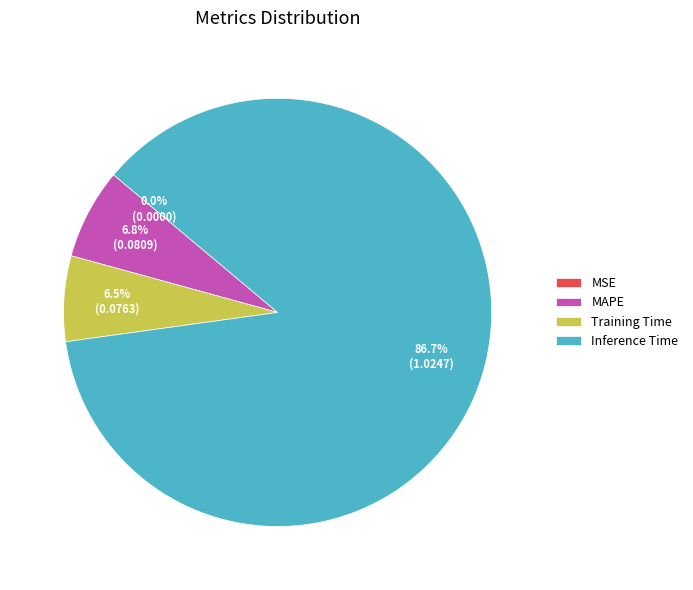

Combined, do MAPE and Inference Time account for over 50%?

Yes